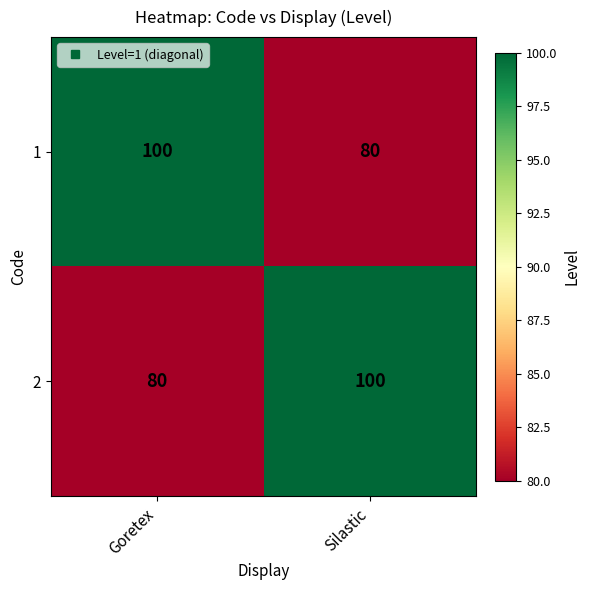

The 2 series shows 80 at Goretex. True or false?

True